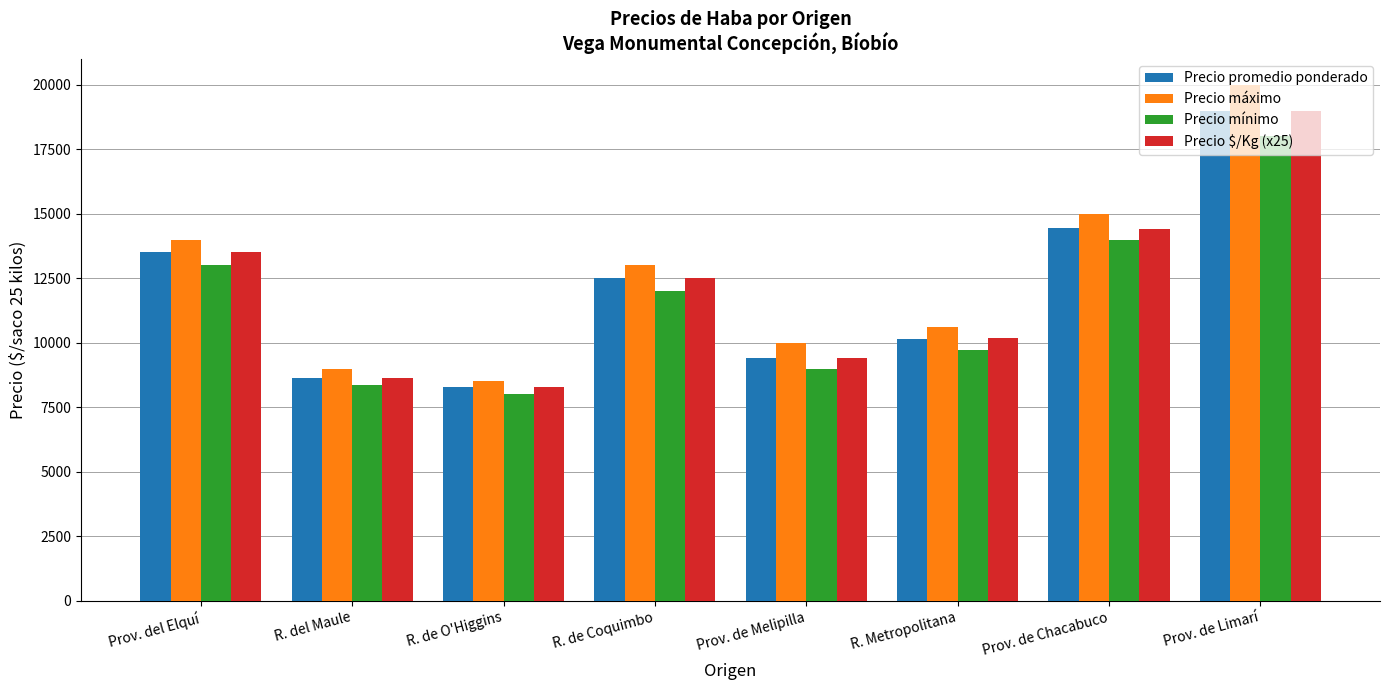

Is it true that Precio máximo equals 17776 at R. Metropolitana?

False